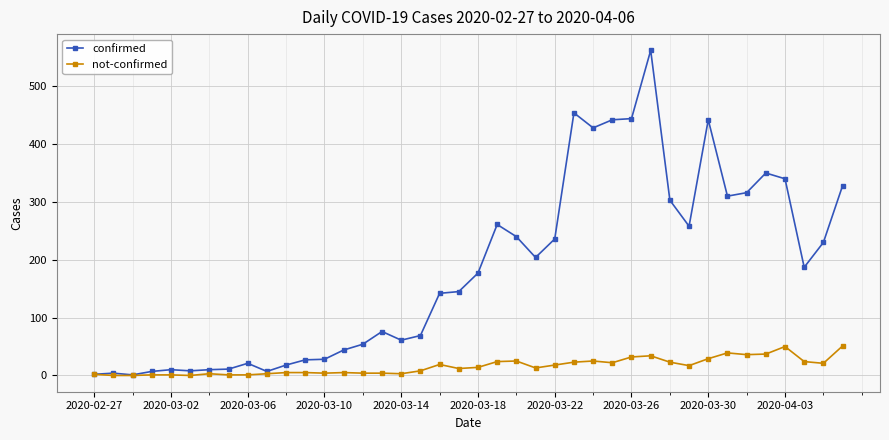

True or false: not-confirmed has more than 2 points higher than both neighbors.

True